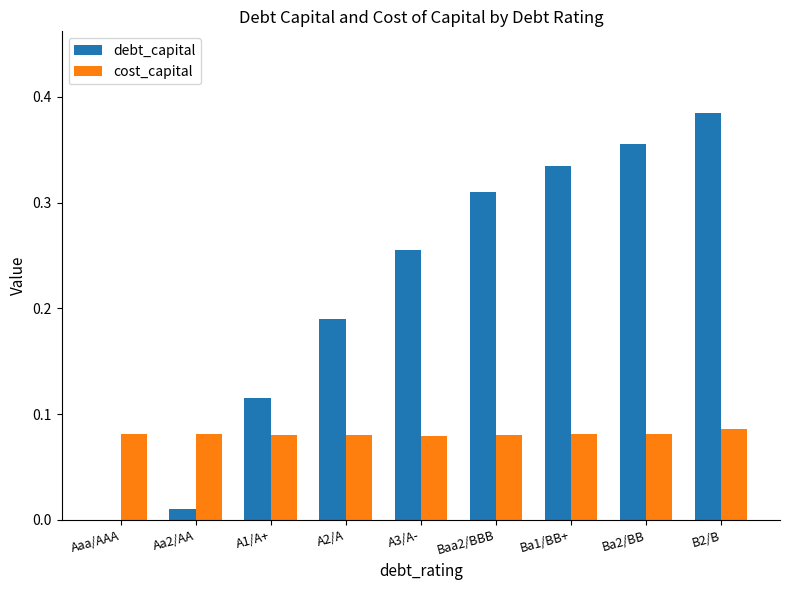

Does the chart contain stacked bars?

No